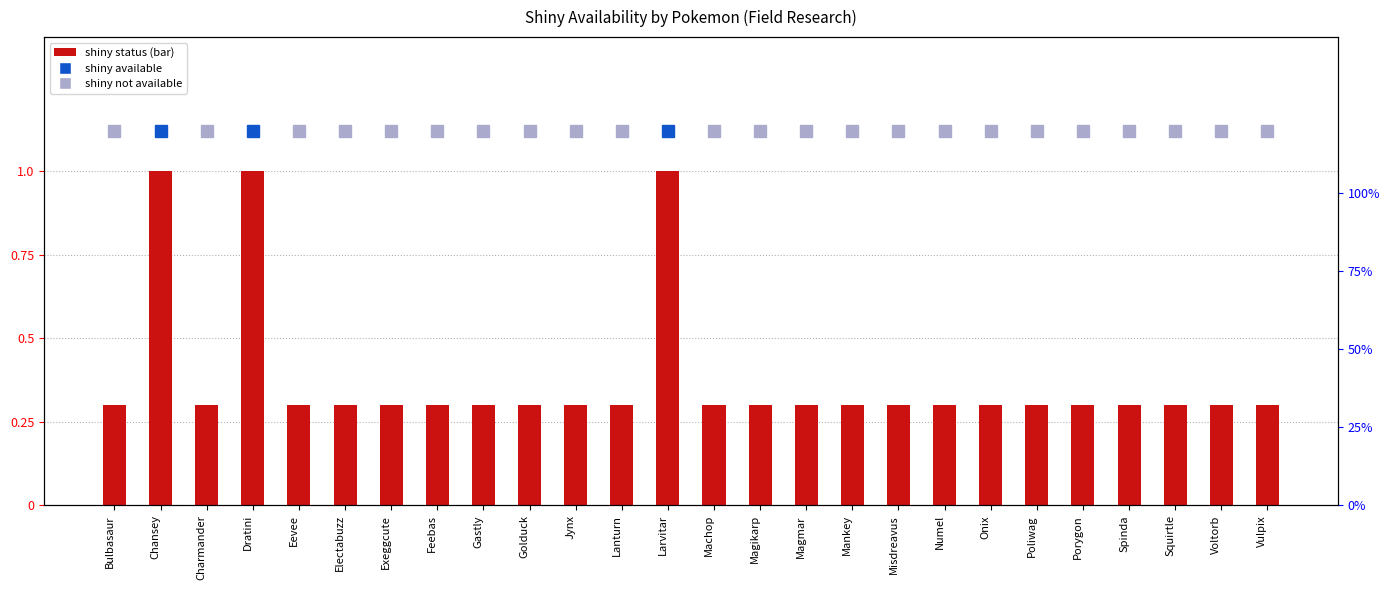

What is the smallest value displayed?

0.3